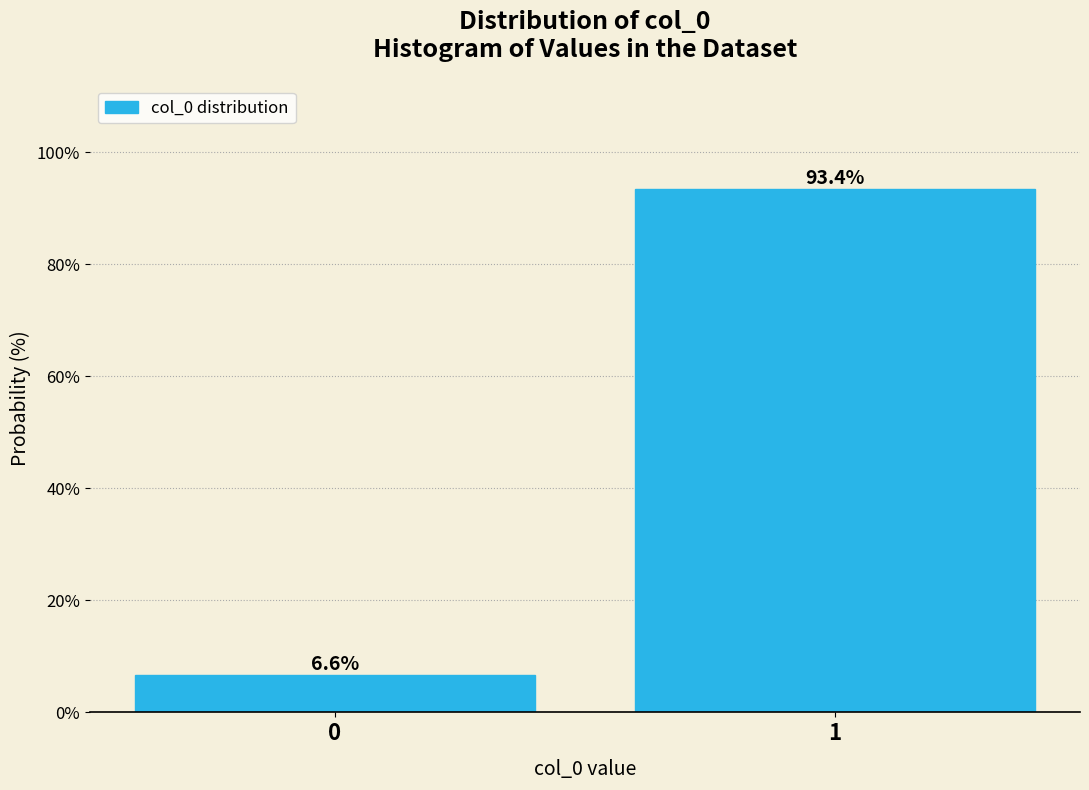

Reading left to right, list all the values displayed in this chart.

6.6	93.4